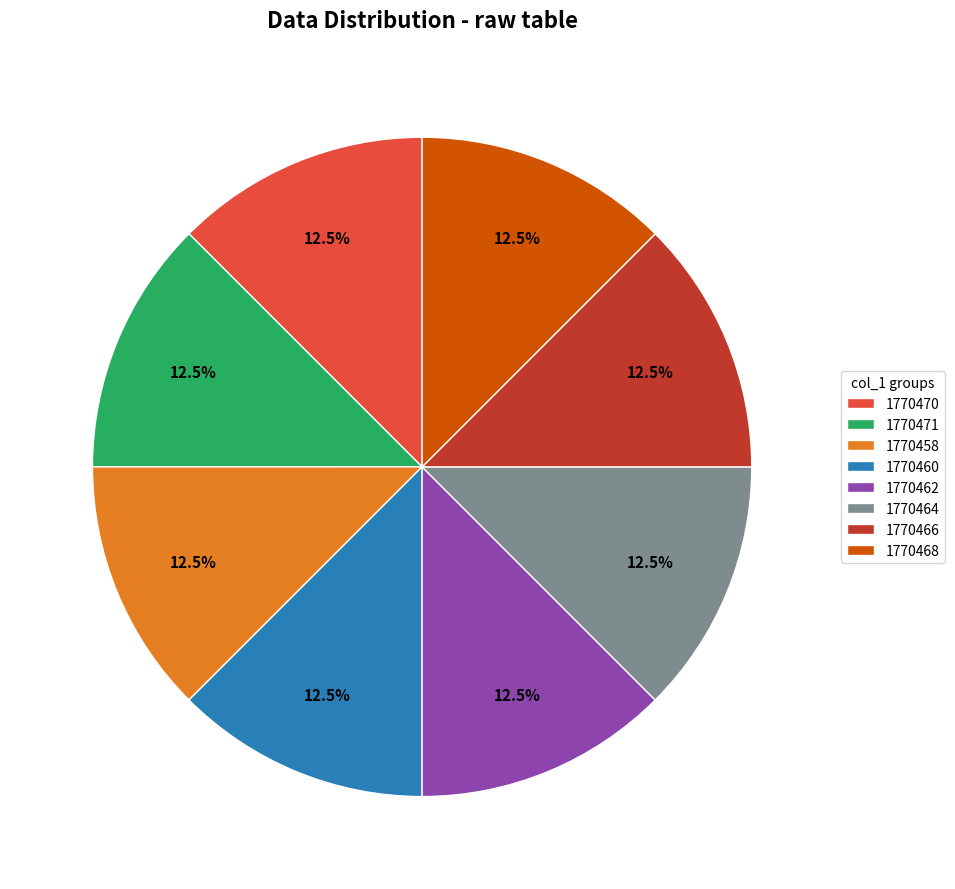

Does 1770470 represent more than half of the total?

No